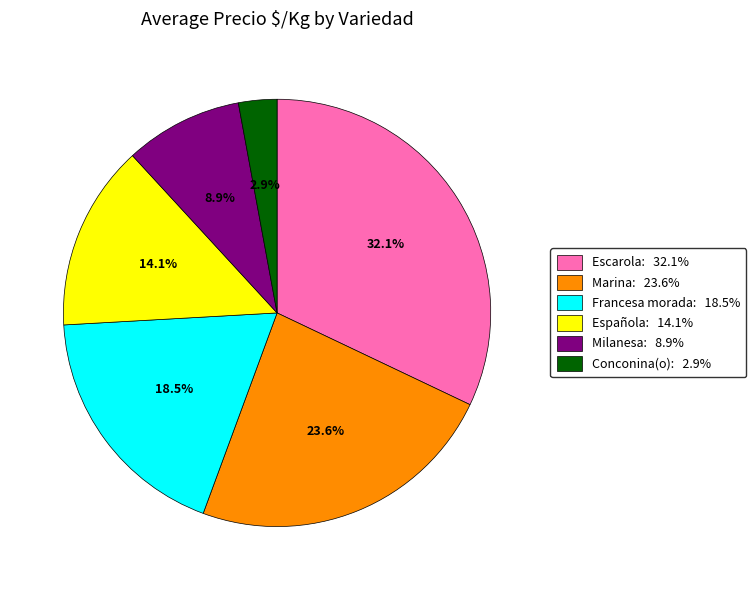

Is there a majority slice in this chart?

No